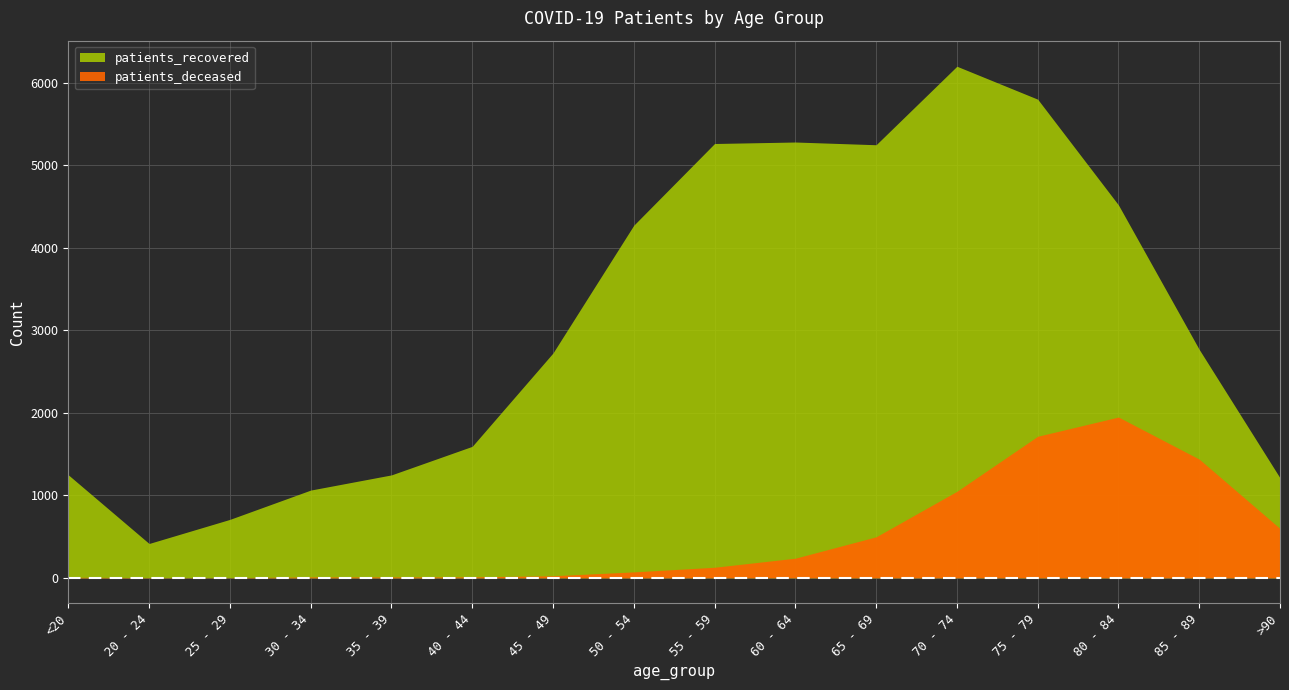

Is it true that patients_recovered equals 1744 at 75 - 79?

False